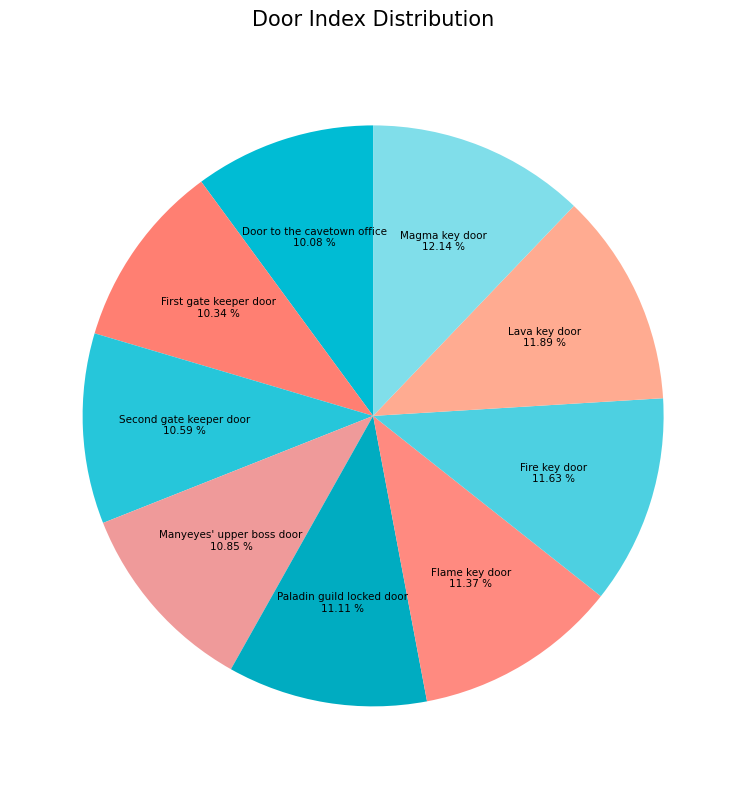

Count the number of slices in the pie.

9